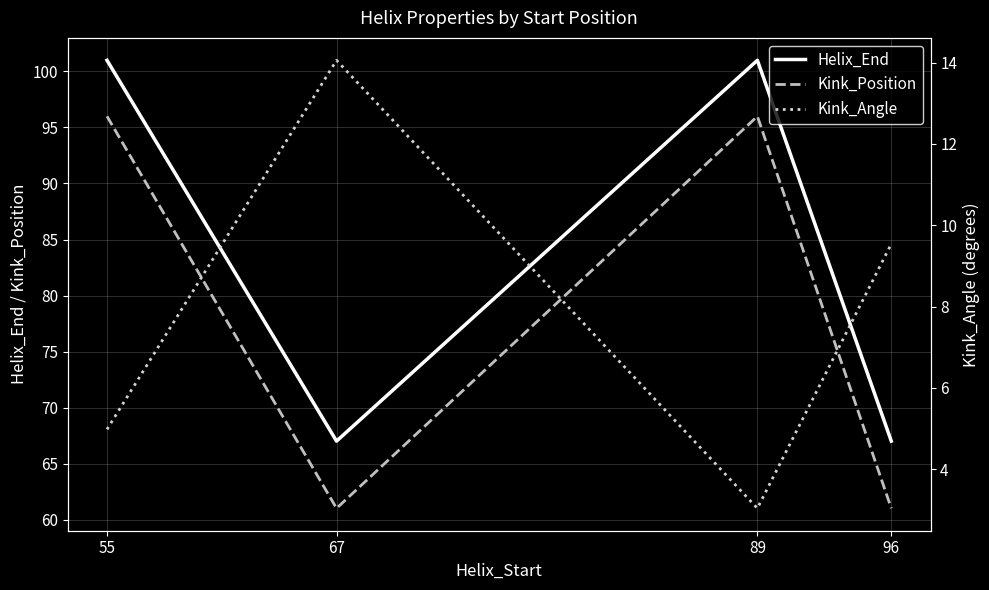

What are all the series names shown in the legend?

Helix_End, Kink_Position, Kink_Angle